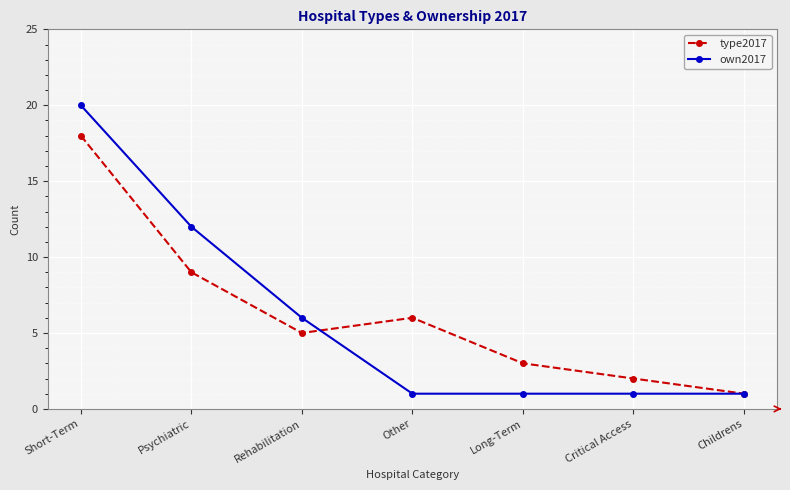

True or false: own2017 has more than 1 points higher than both neighbors.

False